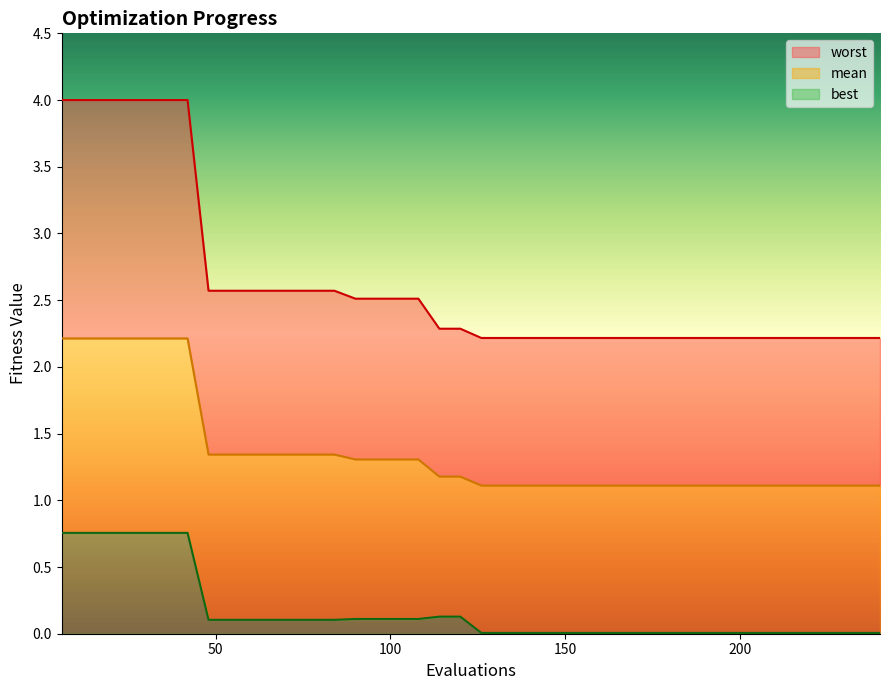

The best series shows 0.0 at 222. True or false?

False